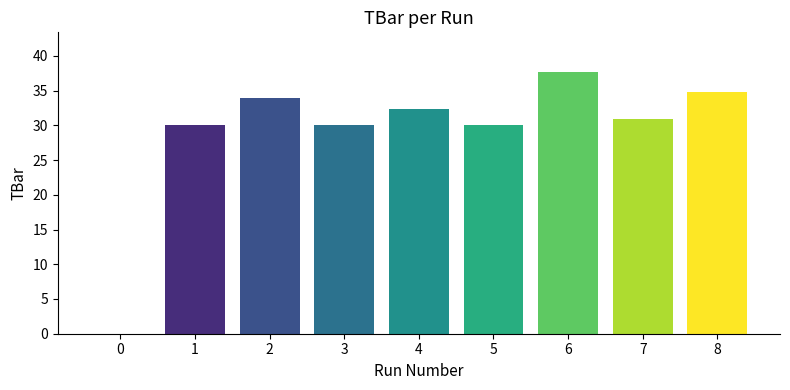

What is the value of the 3rd bar from the left?

33.9